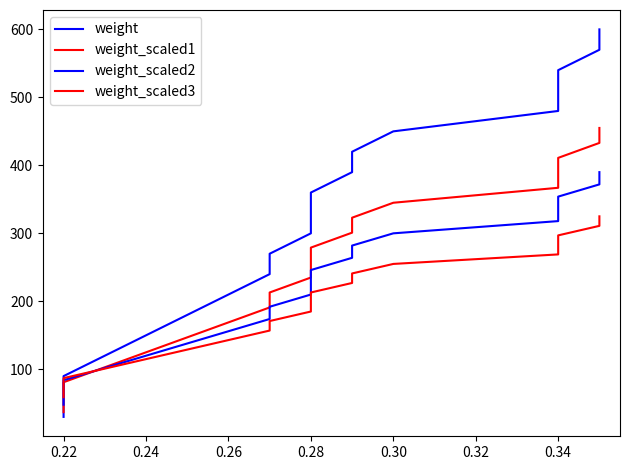

Does the chart have visible grid lines?

No